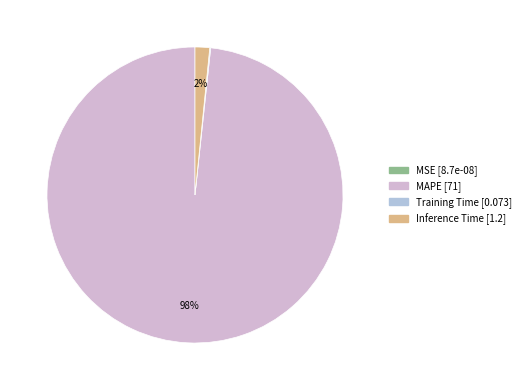

How many slices are in this pie chart?

4